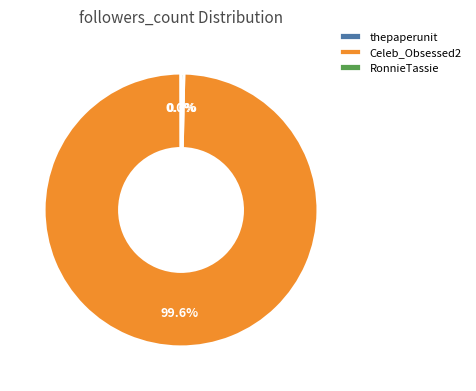

What percentage do RonnieTassie and Celeb_Obsessed2 together represent?

100.0%